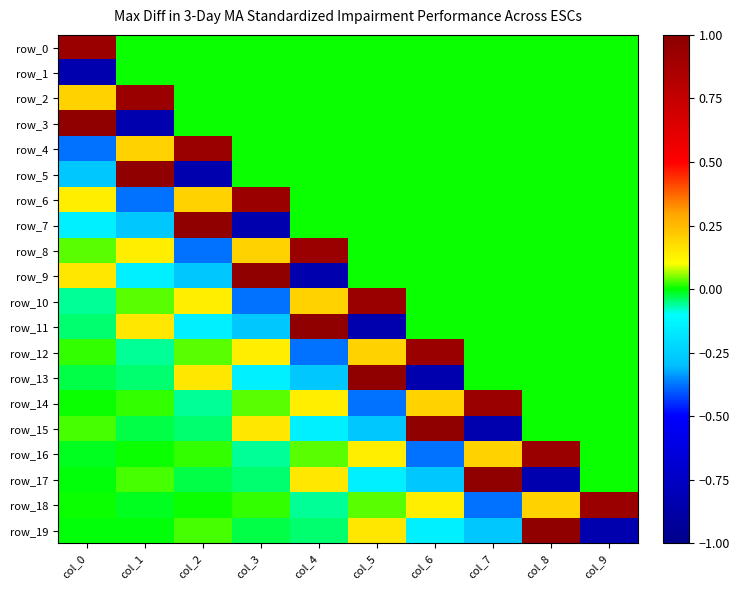

The value of row_14 at col_3 is 0.0. True or false?

False